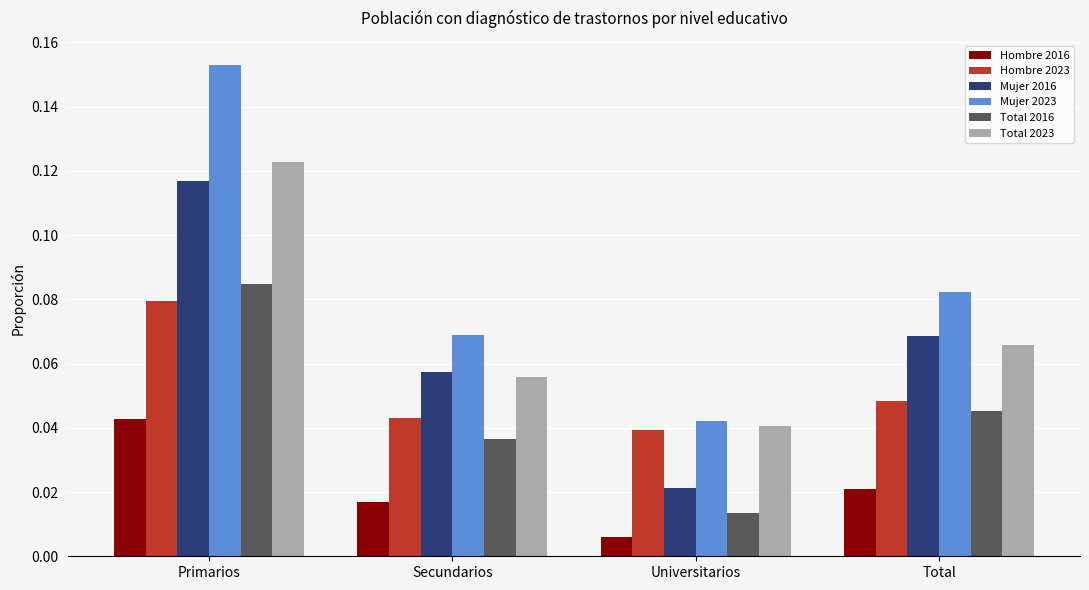

What is the label of the 1st bar from the left?

Primarios